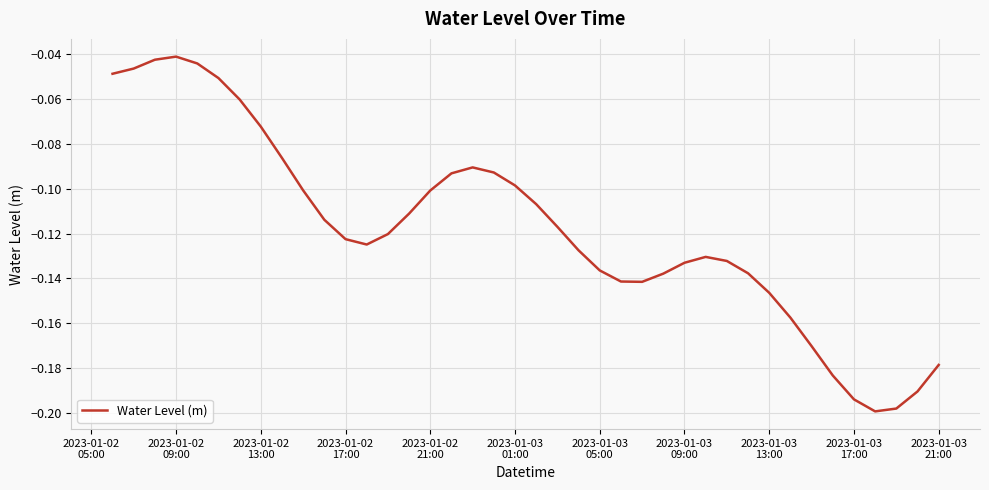

Is this an area chart (filled region under the line)?

No